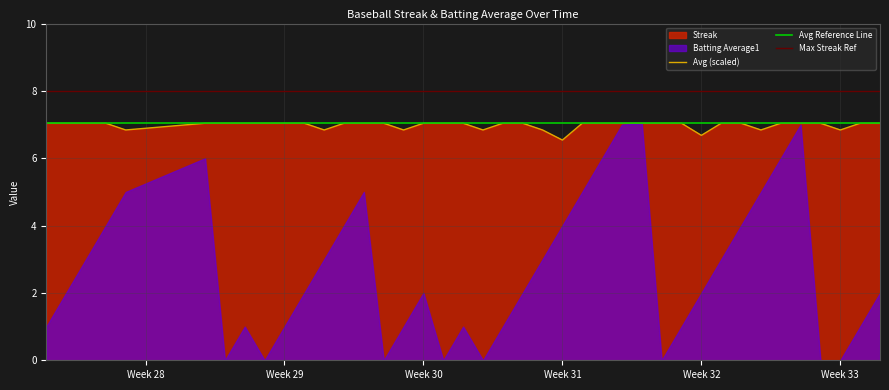

What is the maximum value shown in the chart?

7.0